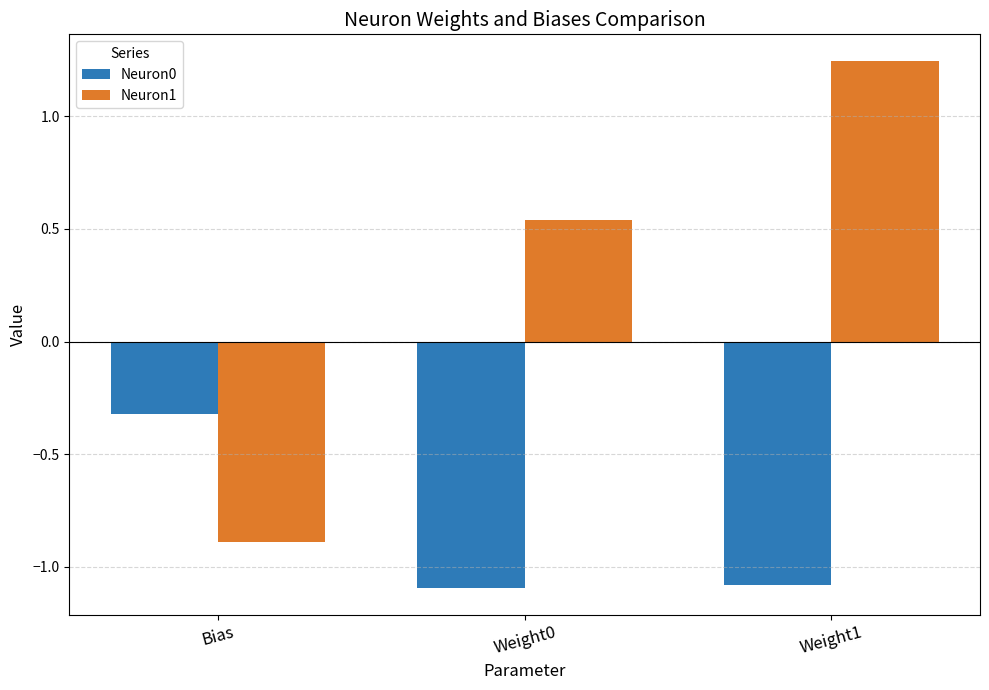

How many data points in Neuron0 are above -1?

1